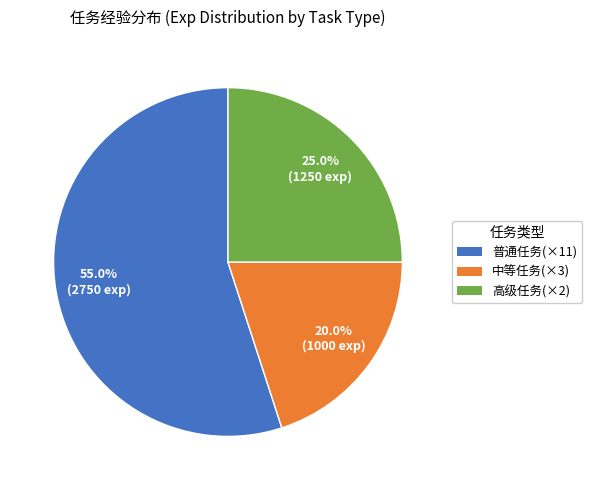

Is there any slice that represents more than half of the pie?

Yes